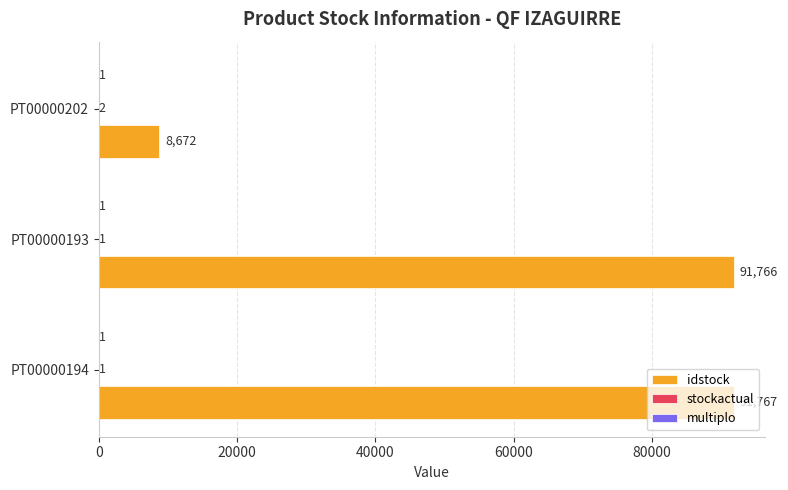

What is the sum of all idstock values?

192205